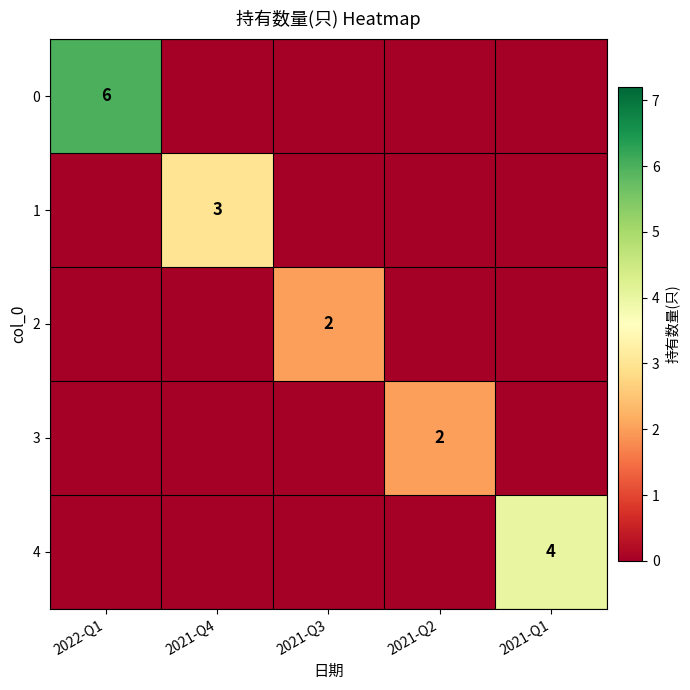

The value of 2 at 2021-Q3 is 0. True or false?

False